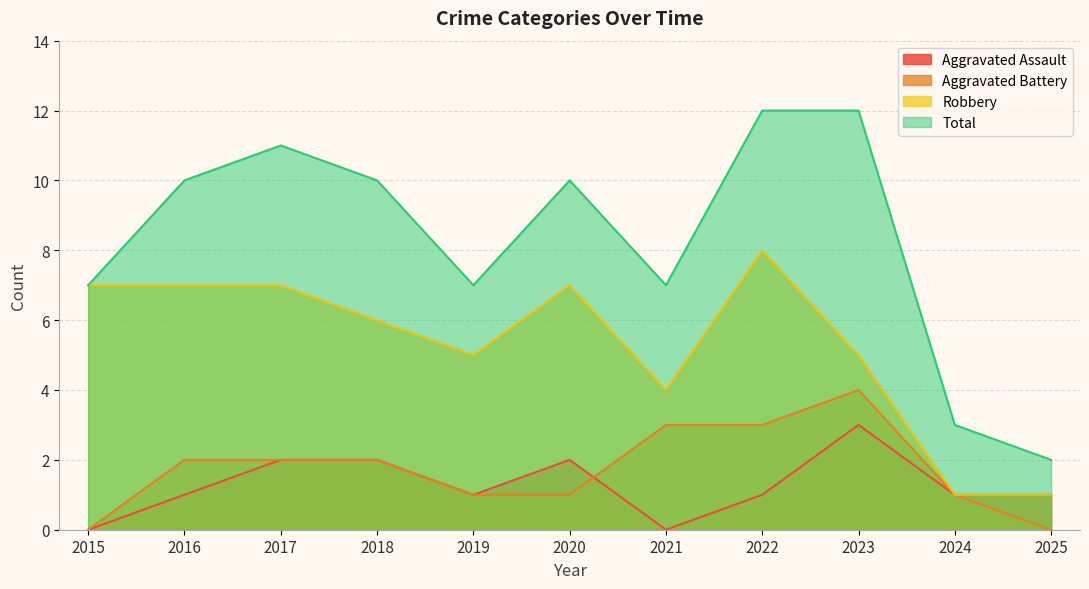

Where is Robbery nearest to the value 4?

2021